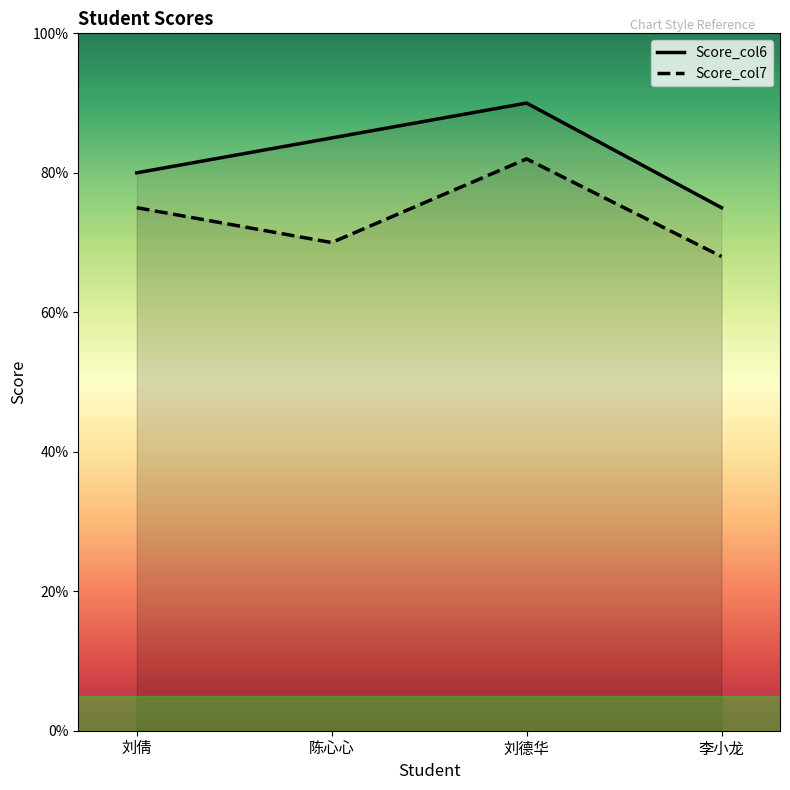

Reading left to right, what are all the values shown in this chart?

Score_col6: 80	85	90	75
Score_col7: 75	70	82	68